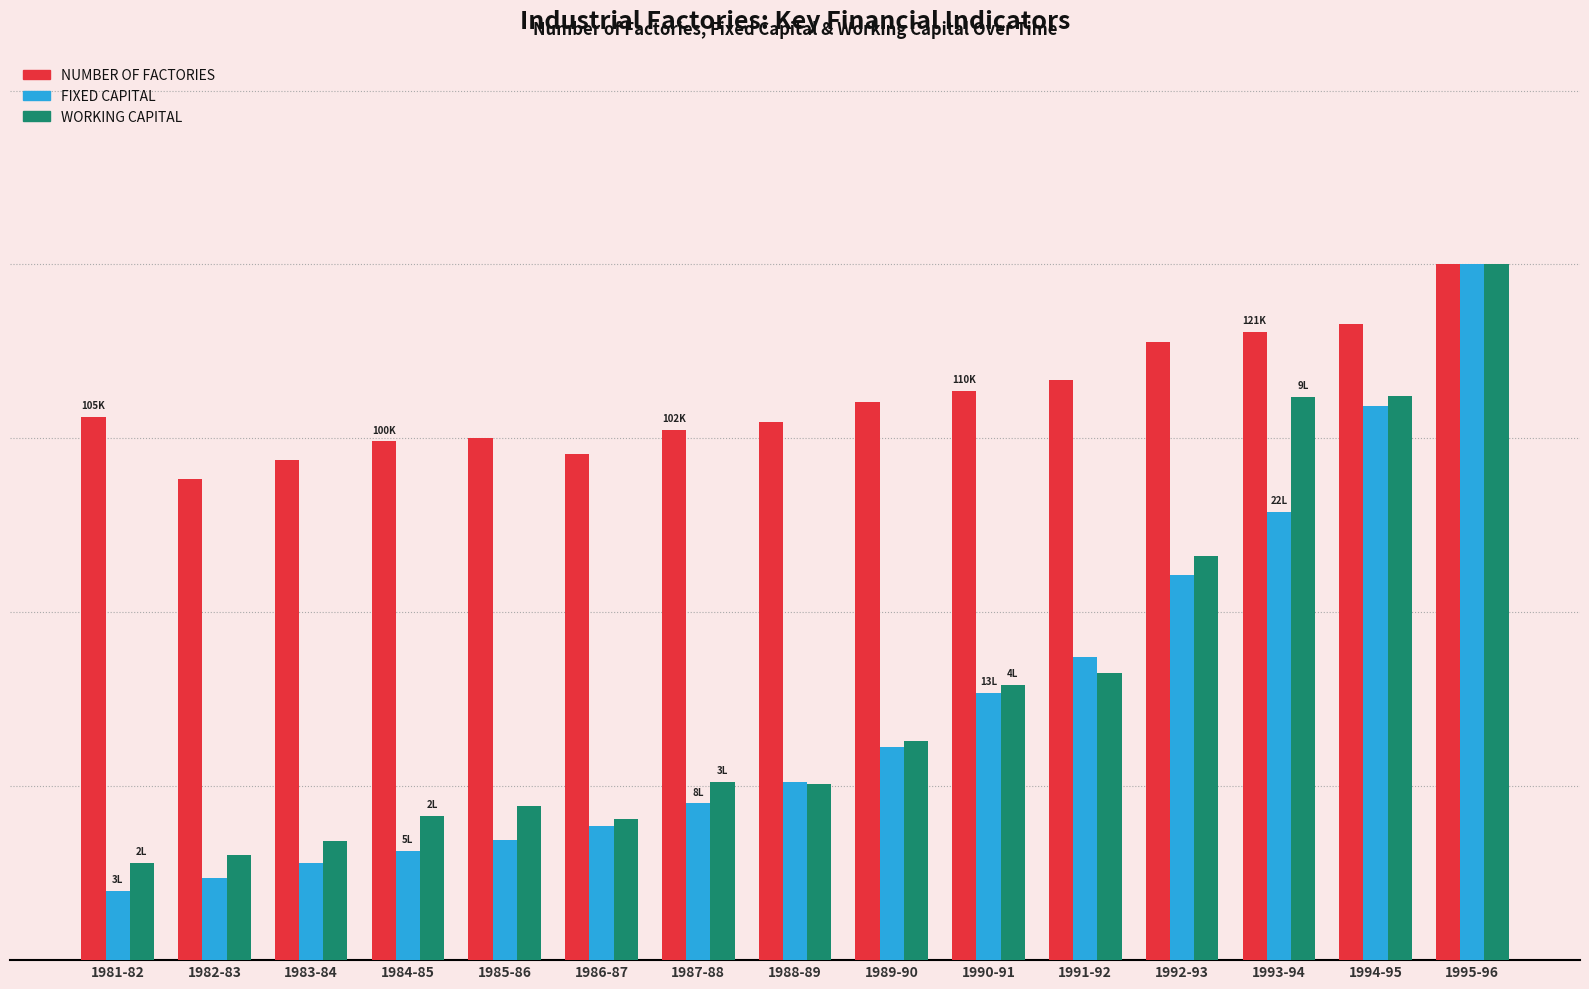

The value of WORKING CAPITAL at 1991-92 is 11.8. True or false?

False